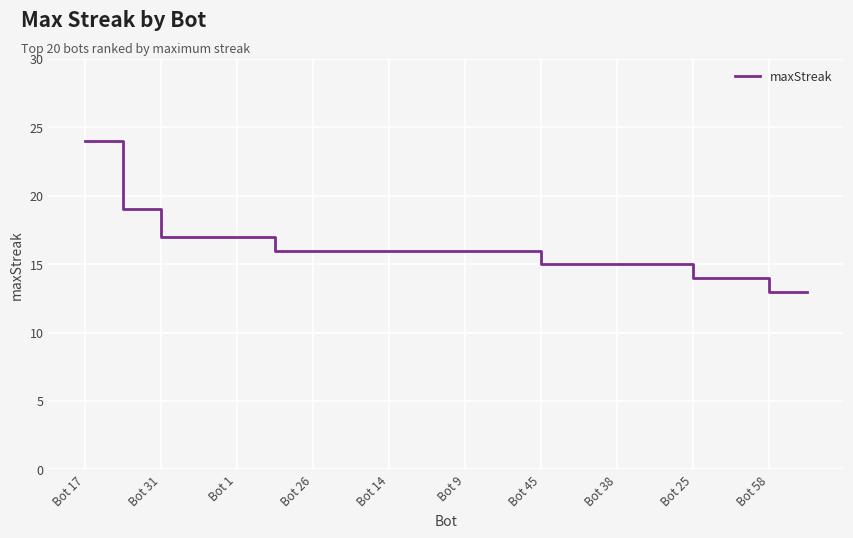

What is the difference between the maximum and minimum values?

11